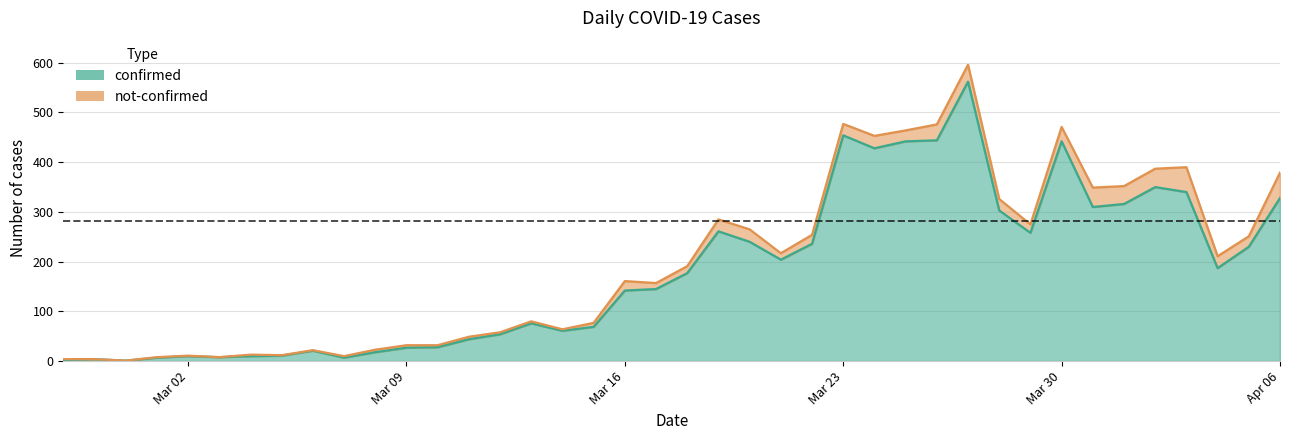

What is the value of the 39th point from the left?

230